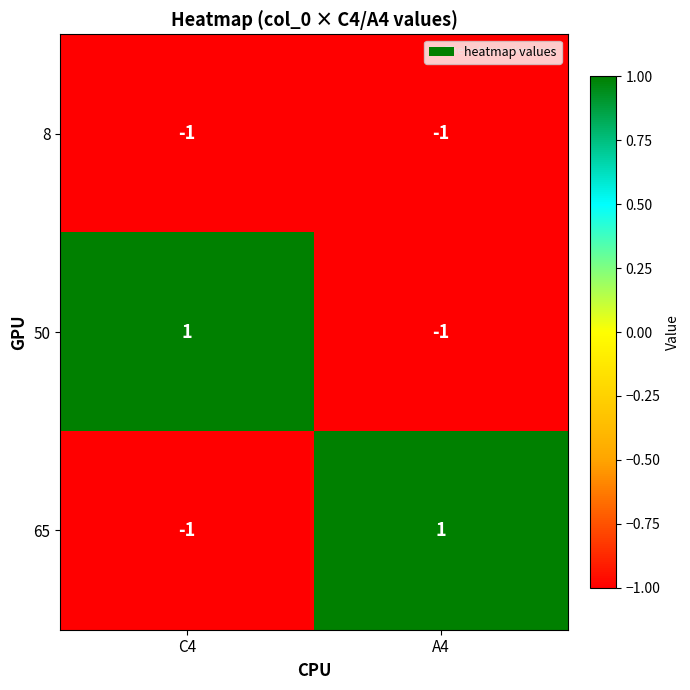

At which label is 65 closest to 0?

C4